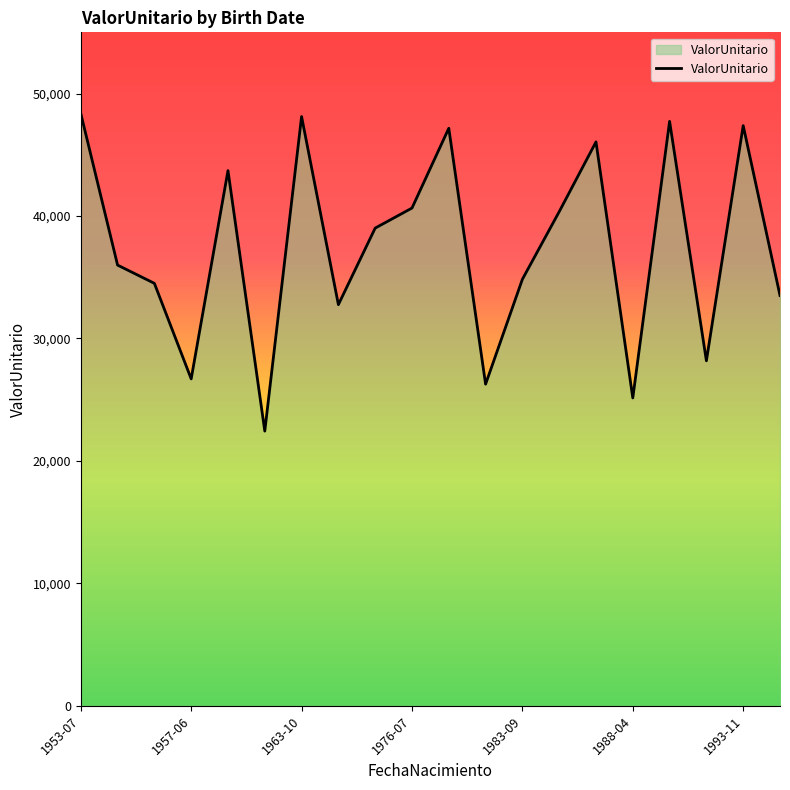

What is the difference between the maximum and minimum values?

25942.0